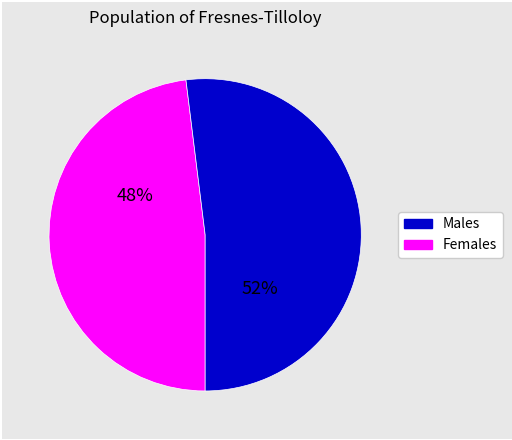

To the nearest percent, what is the difference between the largest and smallest slice percentages?

4%